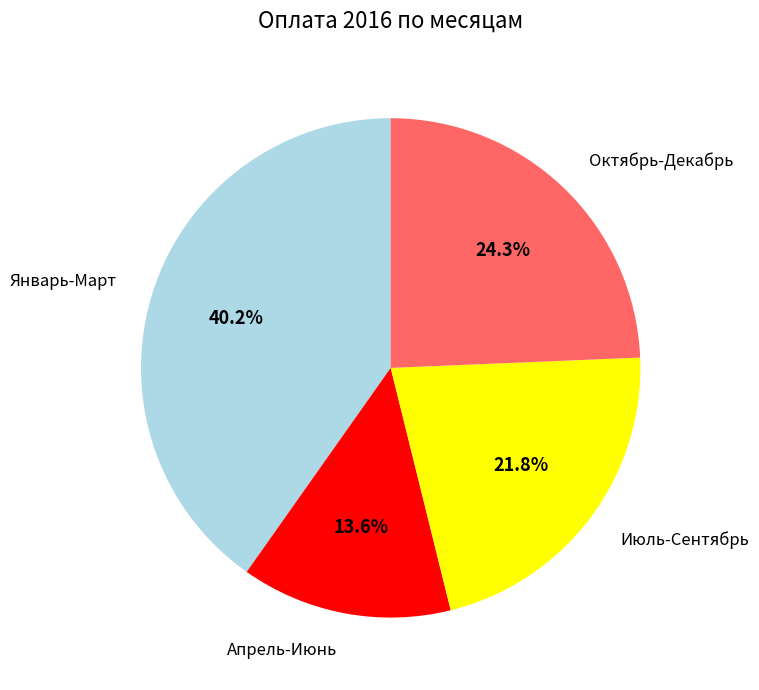

How many segments does this pie chart have?

4